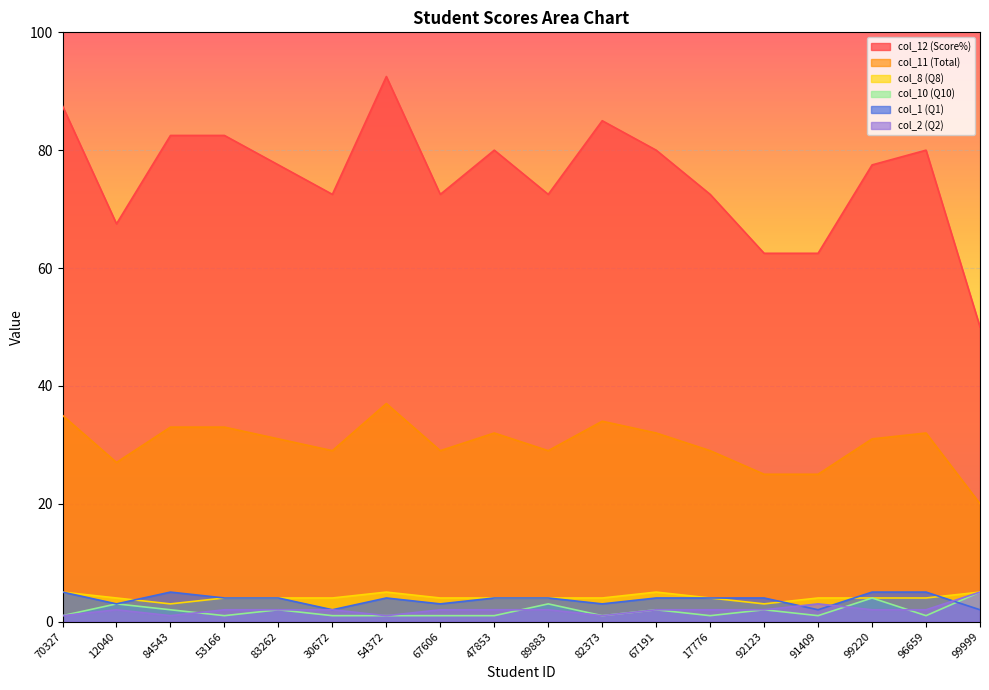

At which category does col_8 (Q8) reach its first local peak?

54372